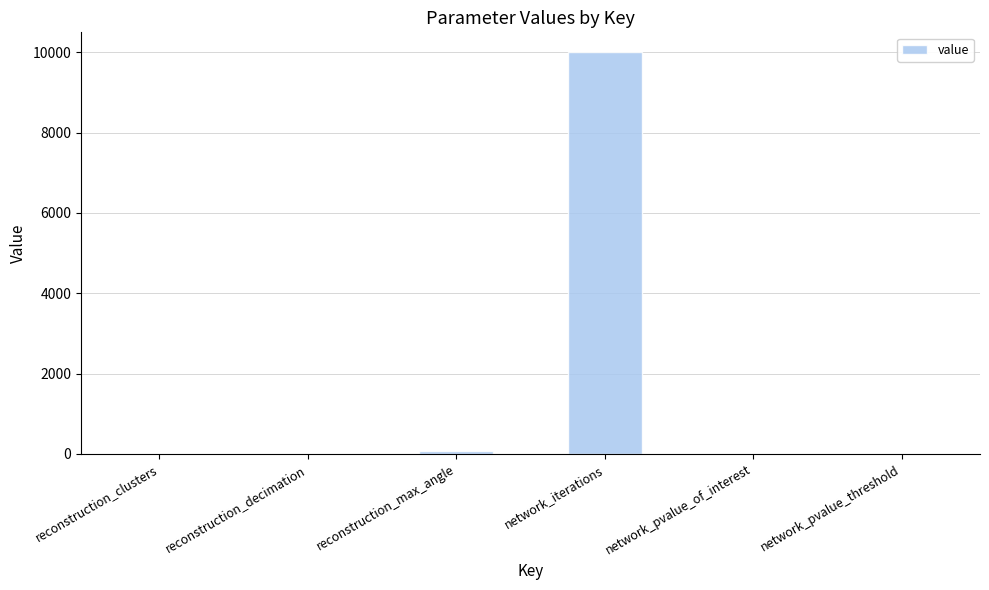

Which has a higher value, network_pvalue_of_interest or network_iterations?

network_iterations